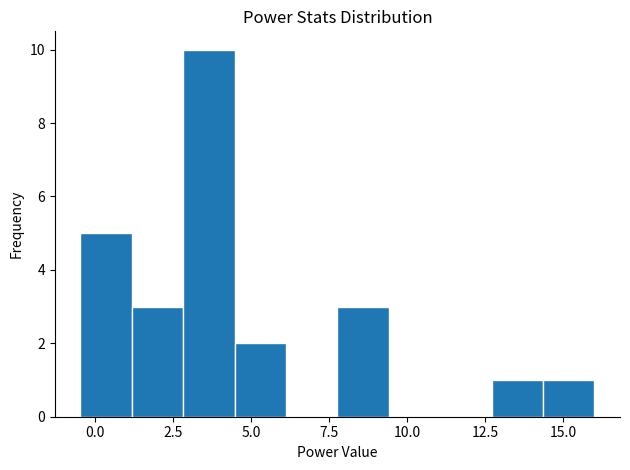

Read against the x-axis, roughly where is the centre of the tallest bar?

3.5